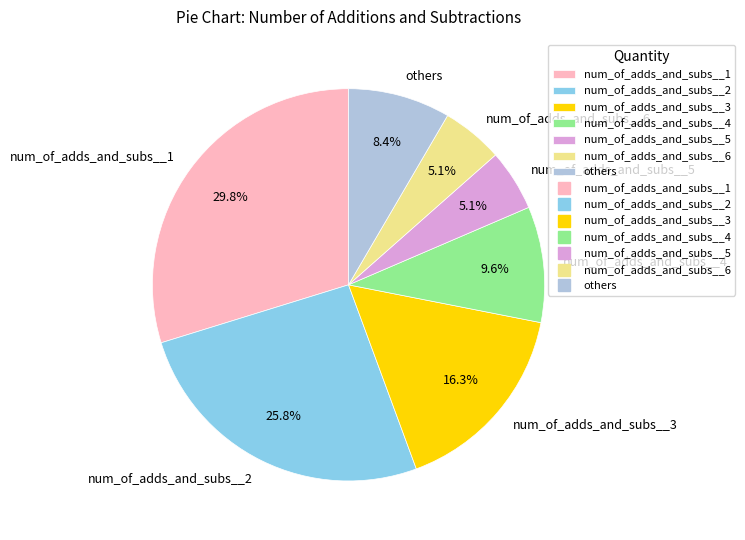

Is it true that num_of_adds_and_subs__6 is 1% of the pie?

False